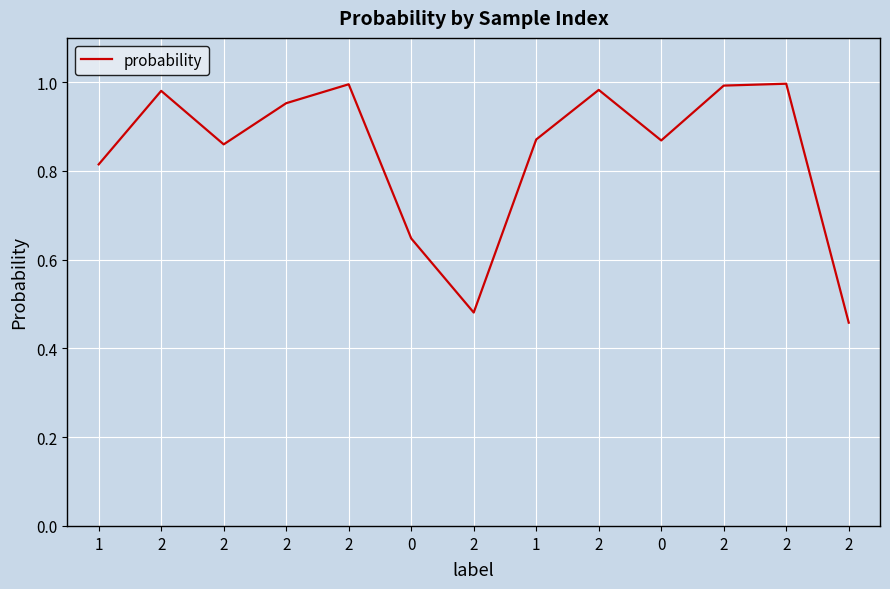

How many lines are shown in the chart?

1